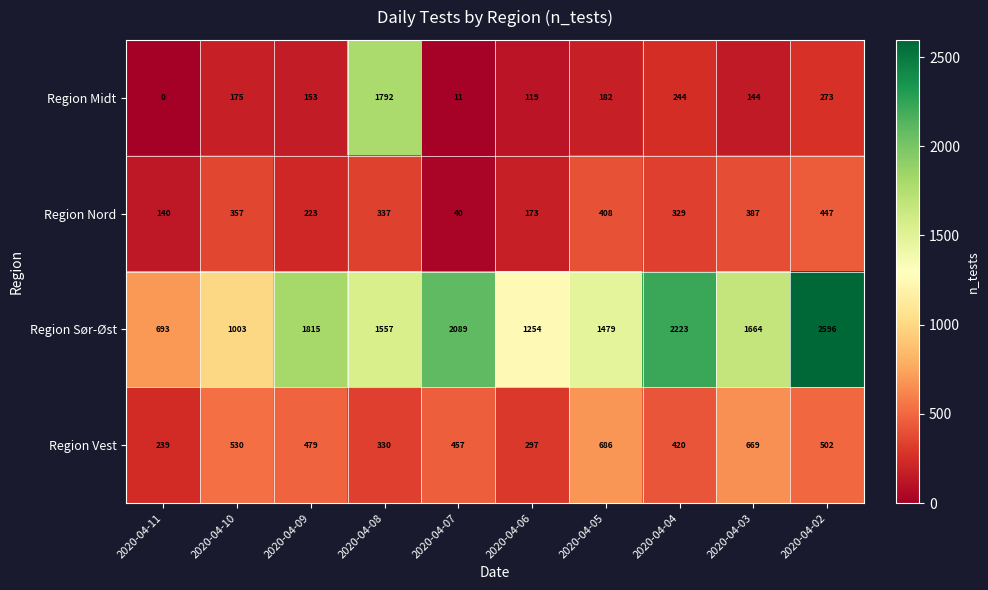

What is the difference between the highest and lowest values at 2020-04-09?

1662